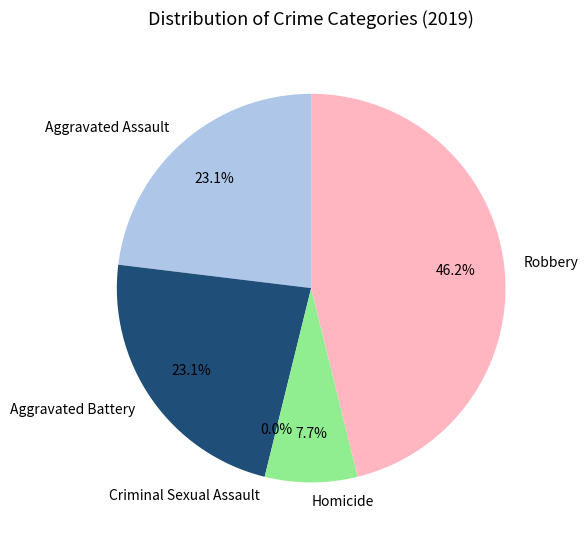

What is the smallest slice in the pie chart?

Criminal Sexual Assault